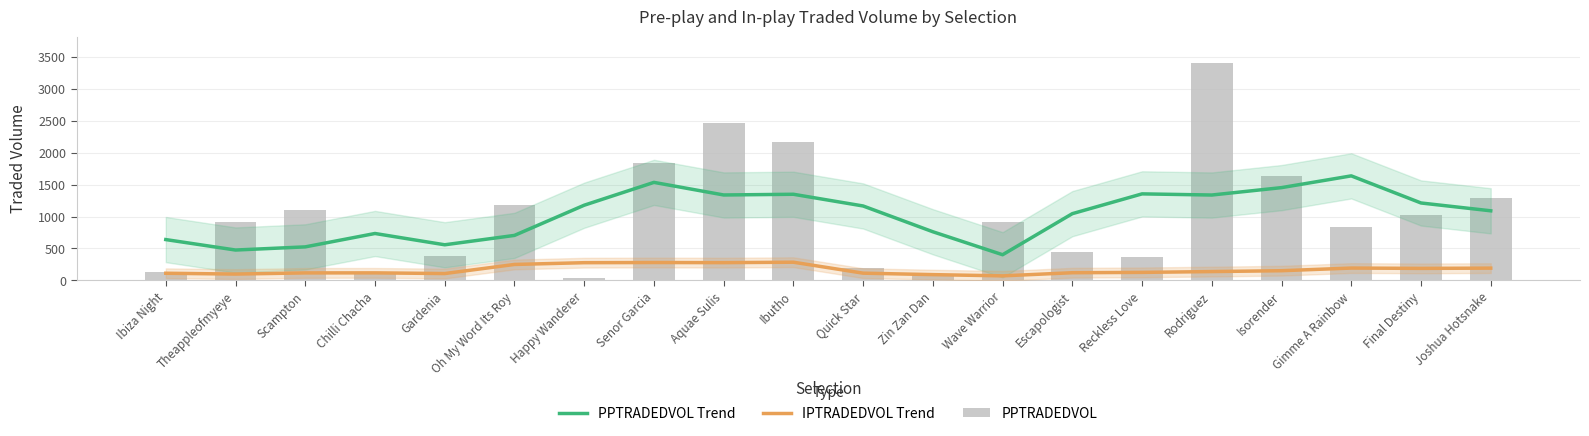

Where does the PPTRADEDVOL Trend series first go above 1165?

Happy Wanderer